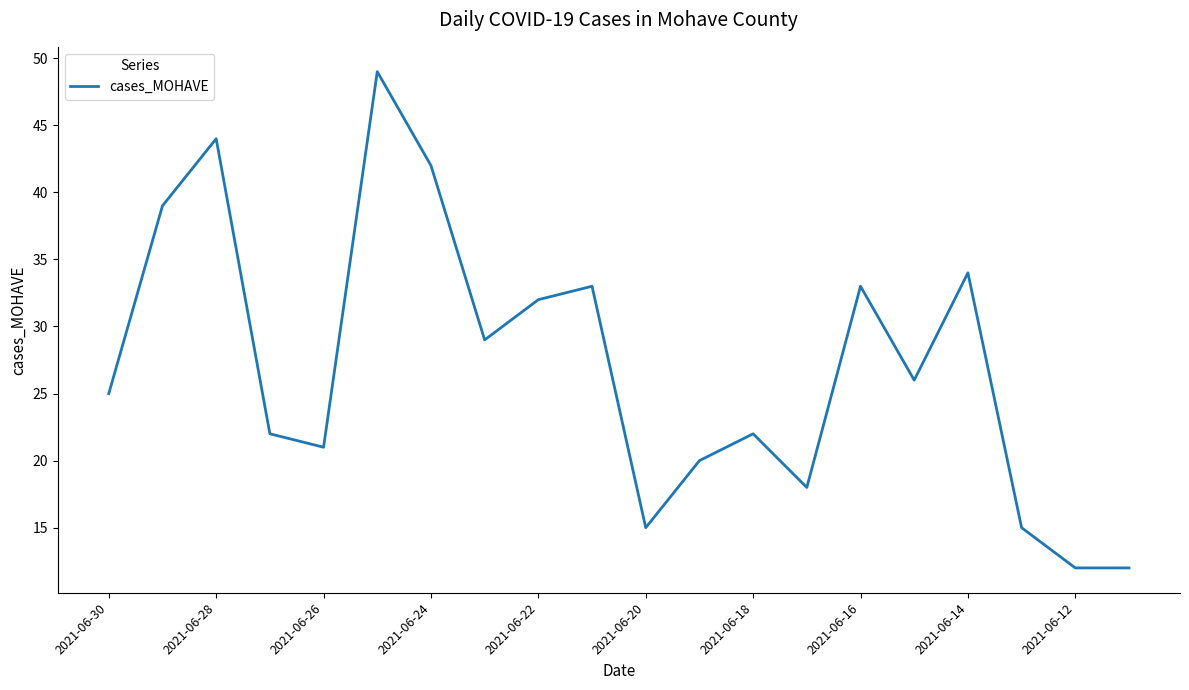

What is the difference between the maximum and minimum values?

37